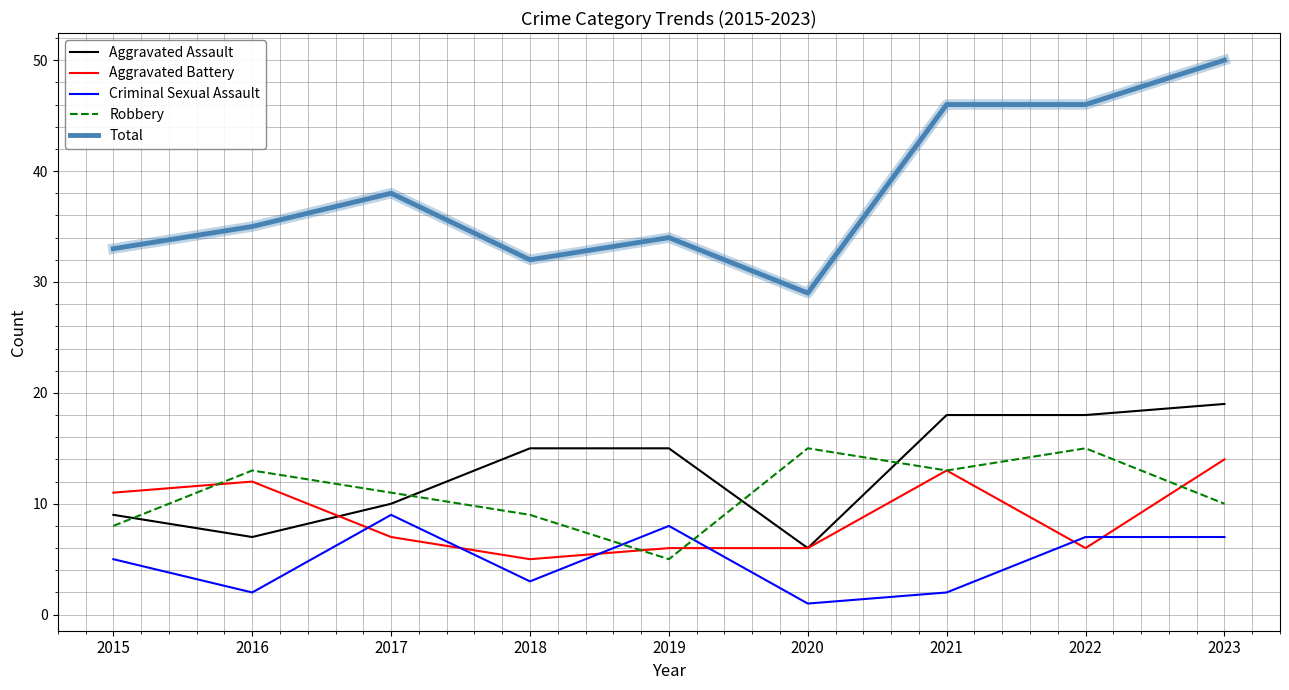

Read the Aggravated Battery value at 2018.

5